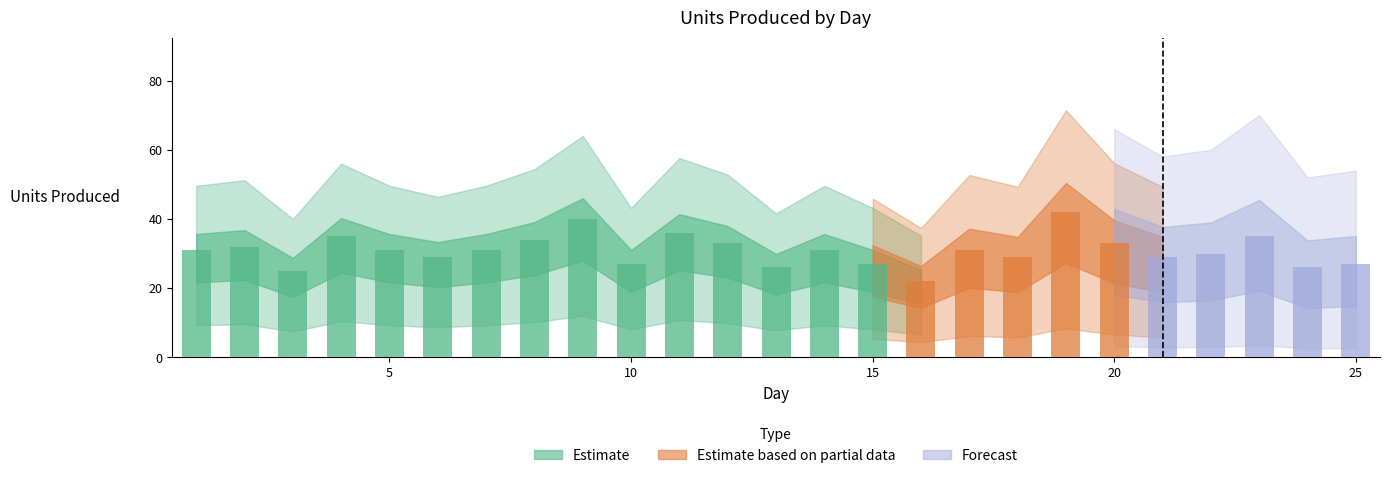

Reading right to left, list all the values displayed in this chart.

27	26	35	30	29	33	42	29	31	22	27	31	26	33	36	27	40	34	31	29	31	35	25	32	31